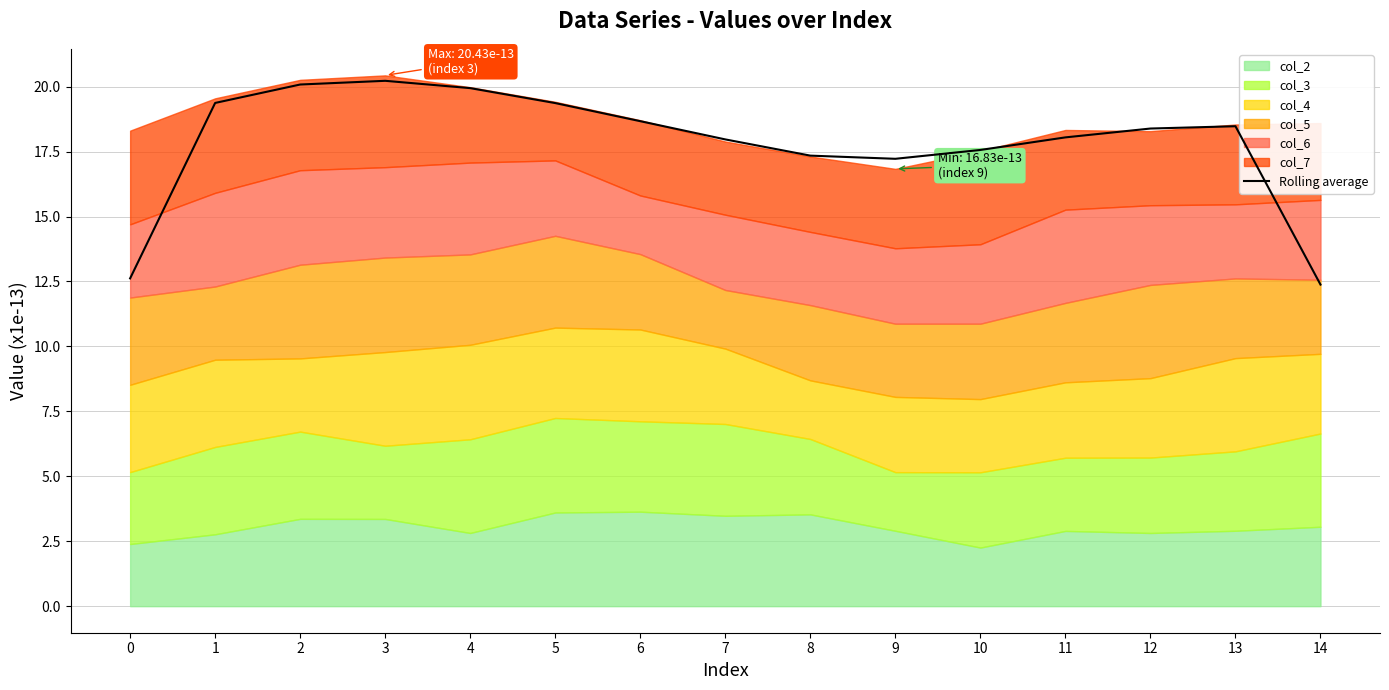

What is the smallest value displayed?

12.4